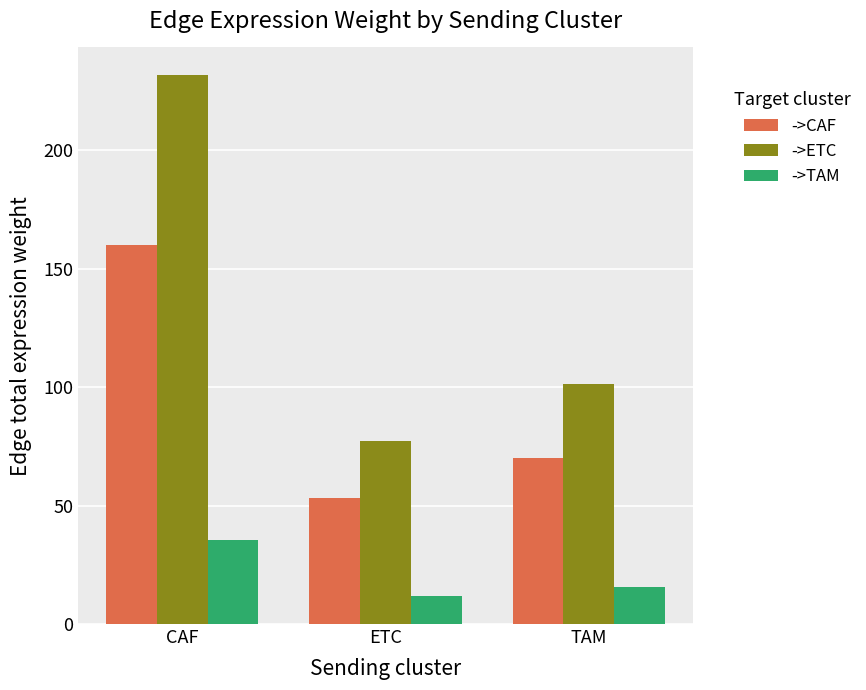

Reading right to left, list all the values displayed in this chart.

->CAF: TAM=70.0	ETC=53.4	CAF=159.9
->ETC: TAM=101.5	ETC=77.4	CAF=231.7
->TAM: TAM=15.6	ETC=11.9	CAF=35.6